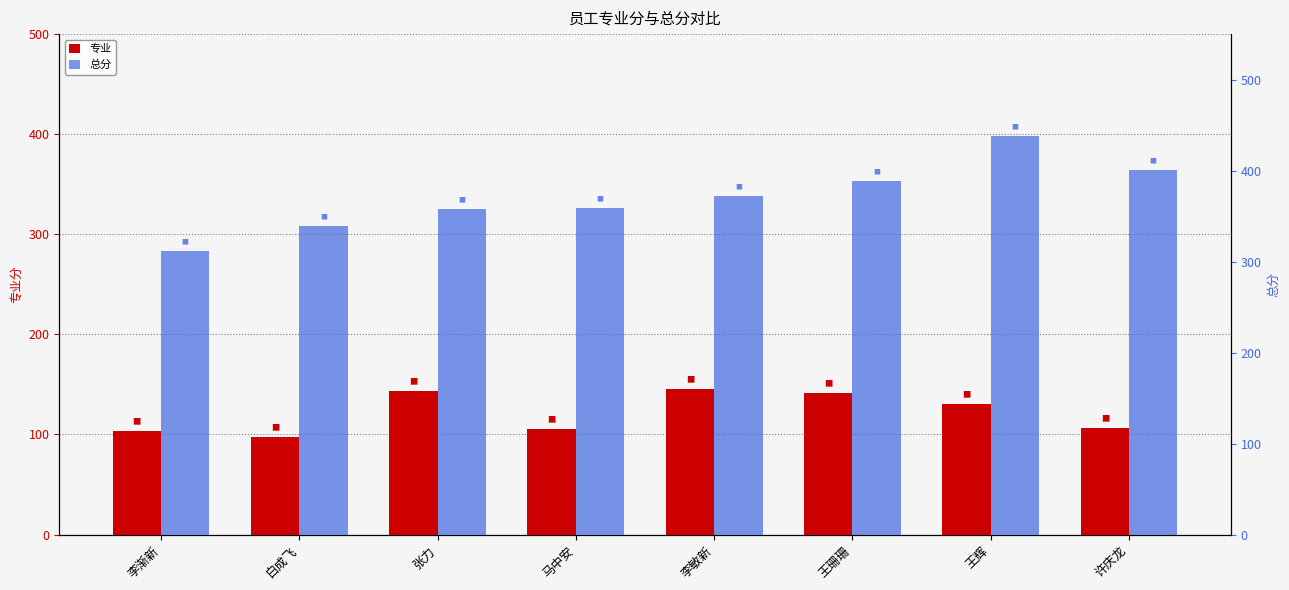

At which label does 总分 first exceed 372?

王珊珊